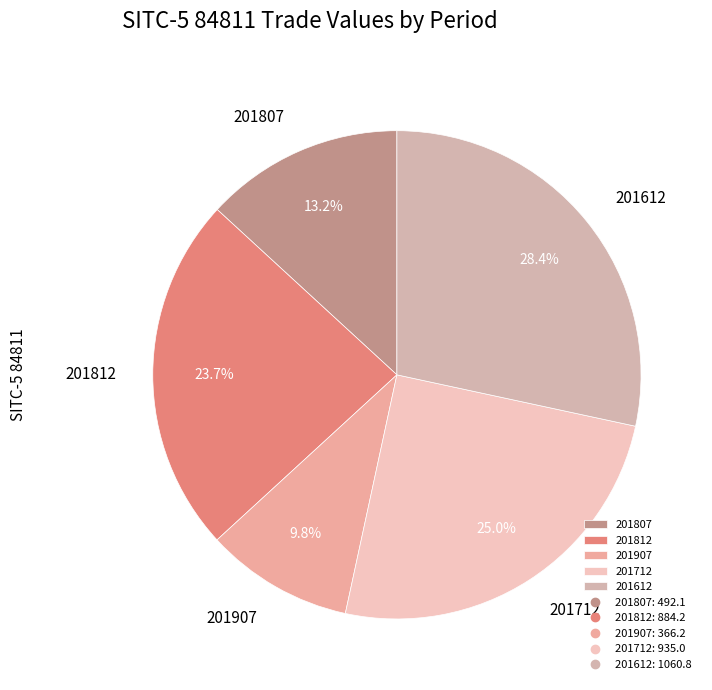

To the nearest percent, what is the difference between the largest and smallest slice percentages?

19%